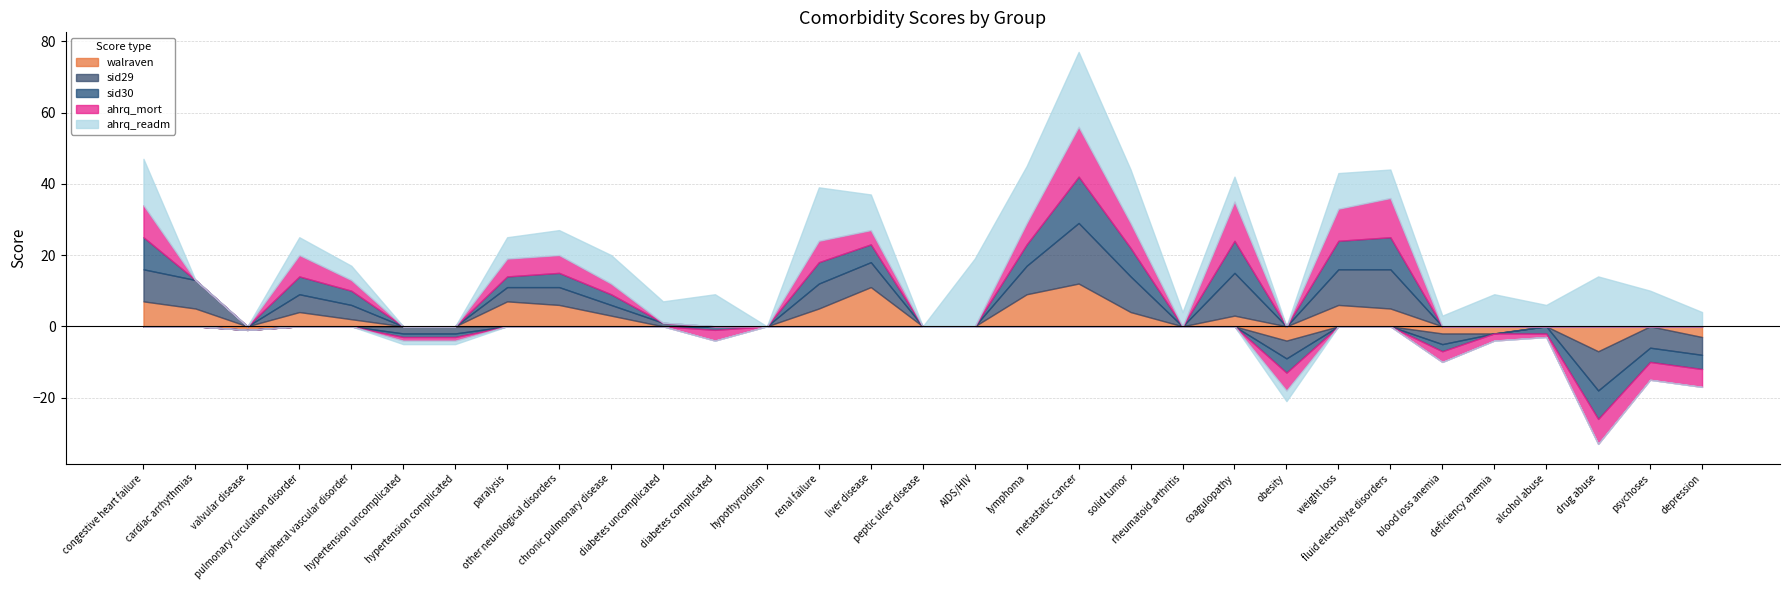

What are all the series names shown in the legend?

walraven, sid29, sid30, ahrq_mort, ahrq_readm